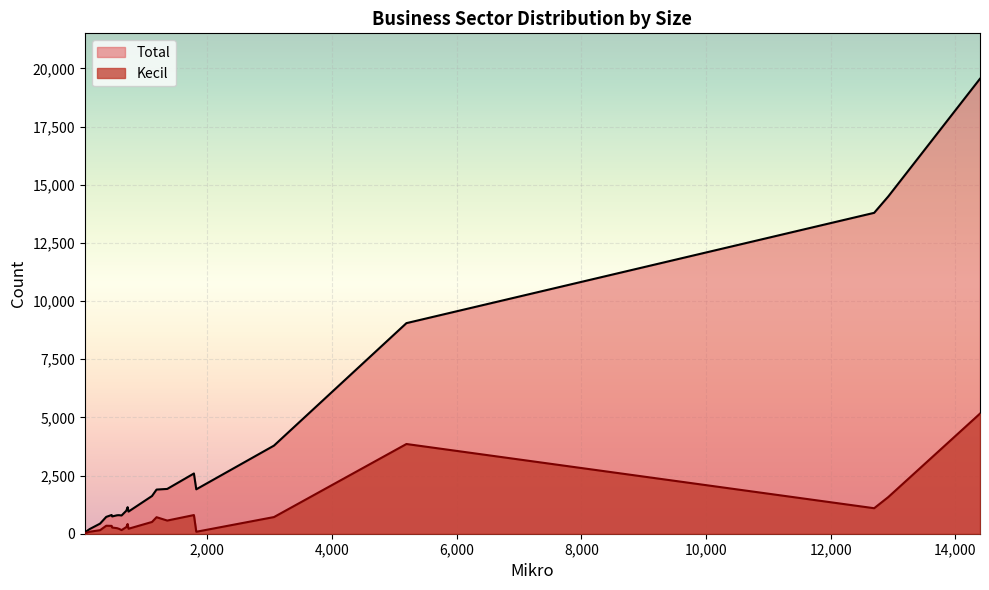

Rank the series by their average value, from highest to lowest.

Total, Kecil